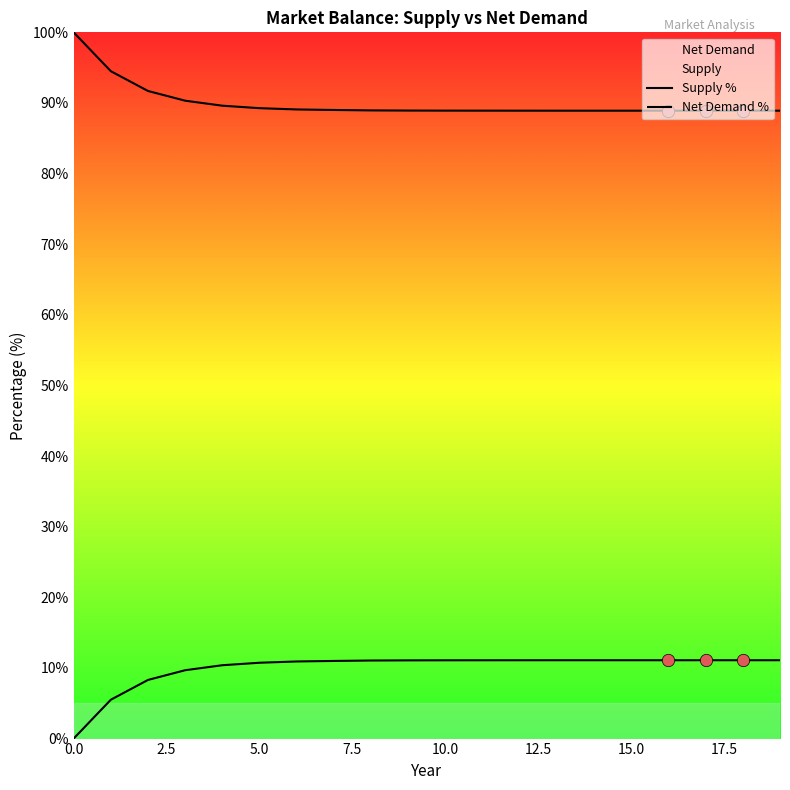

Which series has the largest total across all categories?

Net Demand %